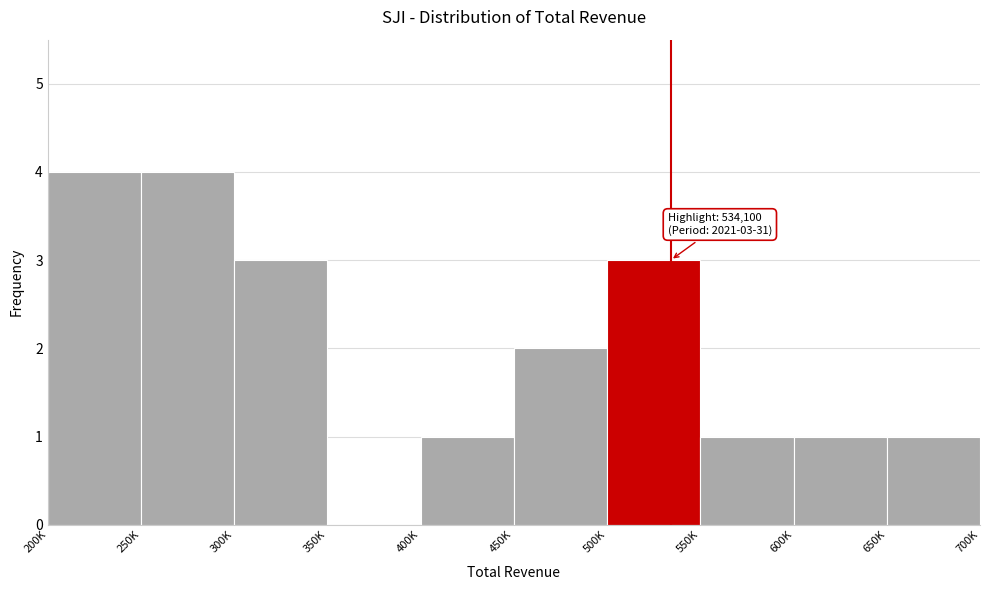

Reading left to right, what are all the values shown in this chart?

200K=4	250K=4	300K=3	350K=0	400K=1	450K=2	500K=3	550K=1	600K=1	650K=1